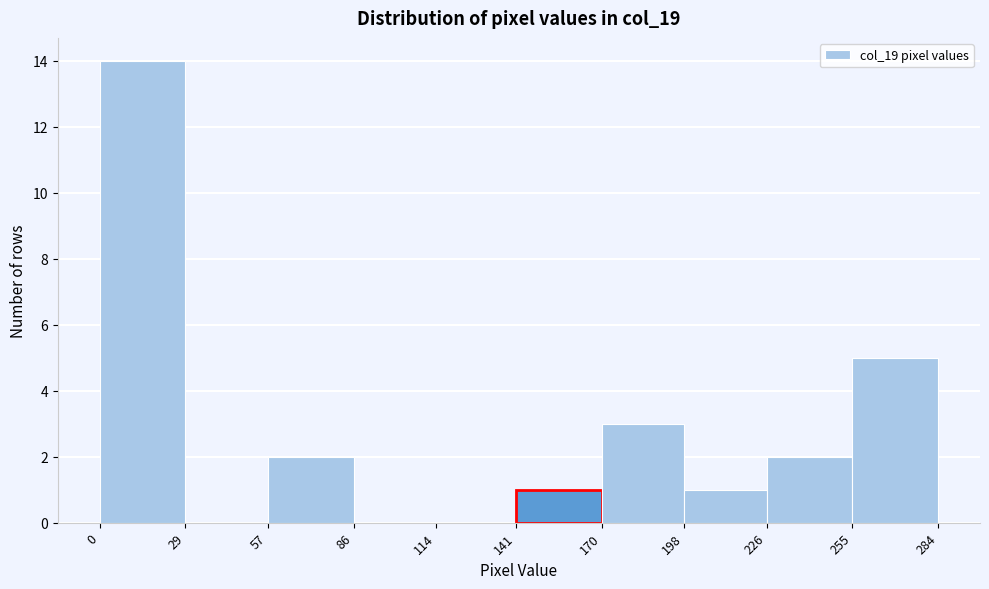

Reading left to right, transcribe this chart: for each bar, give the range it covers on the x-axis and its height. The values are not printed on the chart, so give them approximately, as read against the axis.

0 to 29: 14
29 to 57: 0
57 to 86: 2
86 to 114: 0
114 to 141: 0
141 to 170: 1
170 to 198: 3
198 to 226: 1
226 to 255: 2
255 to 284: 5